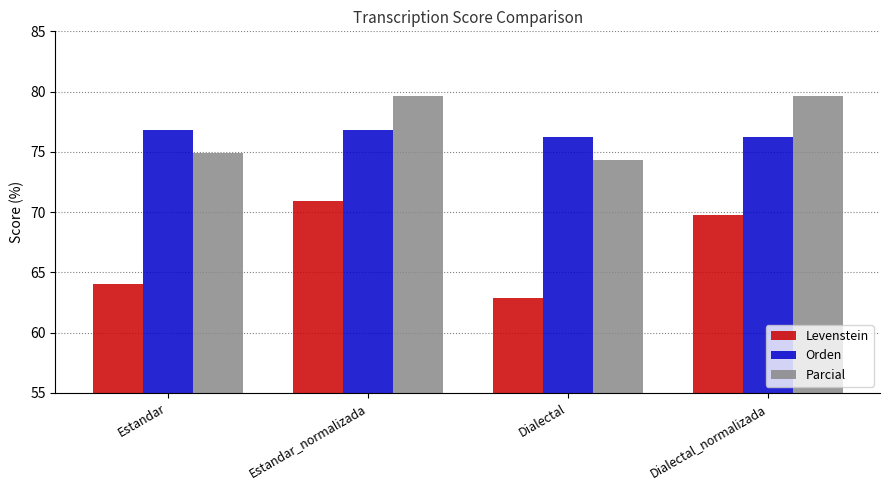

What is the value of the Levenstein bar at the 4th from the left?

69.7